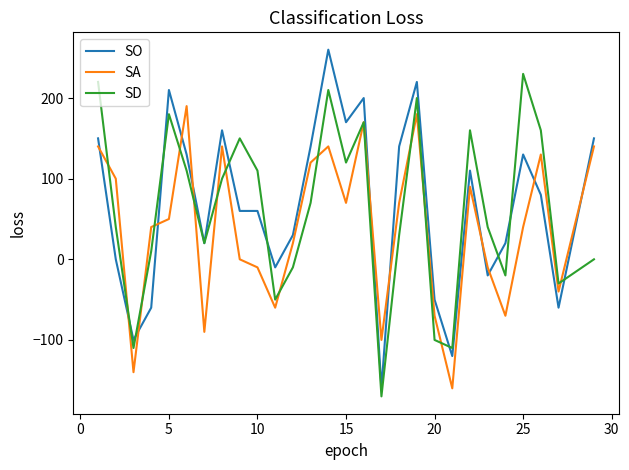

List the series in order of their peak value, highest first.

SO, SD, SA